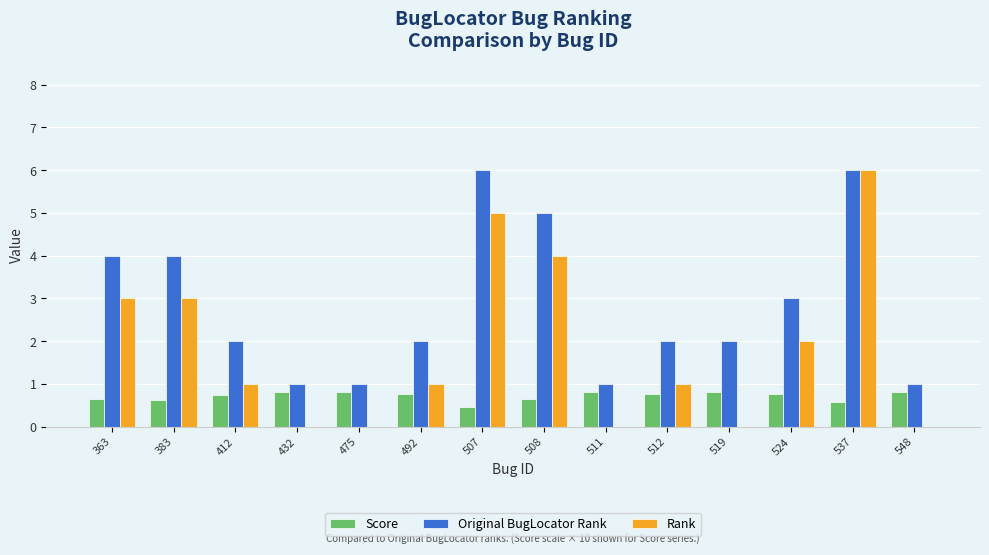

Which series has the largest total across all categories?

Original BugLocator Rank